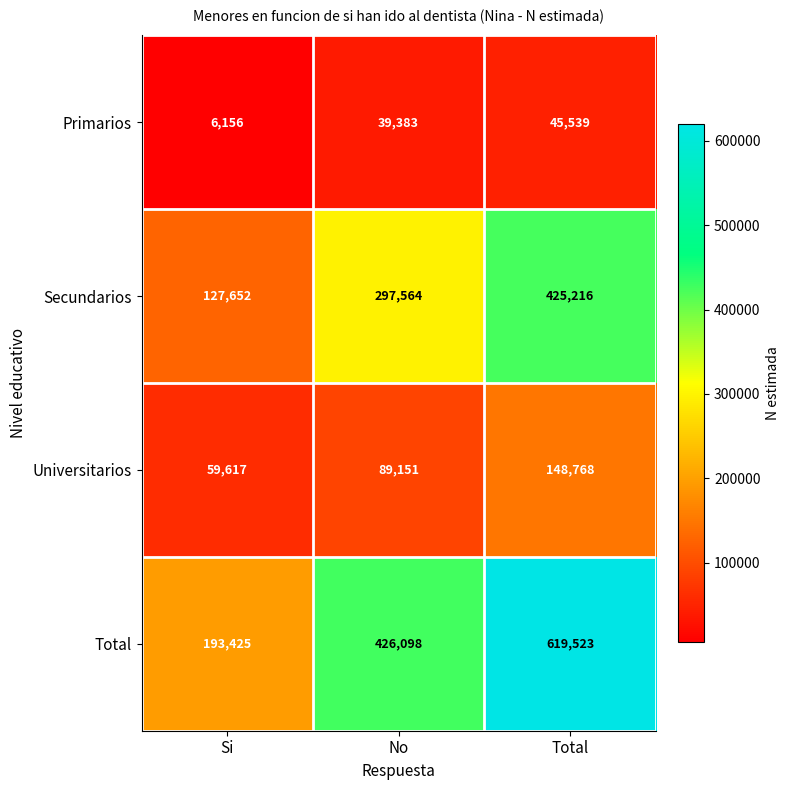

What is the difference between the Primarios values at Si and Total?

39383